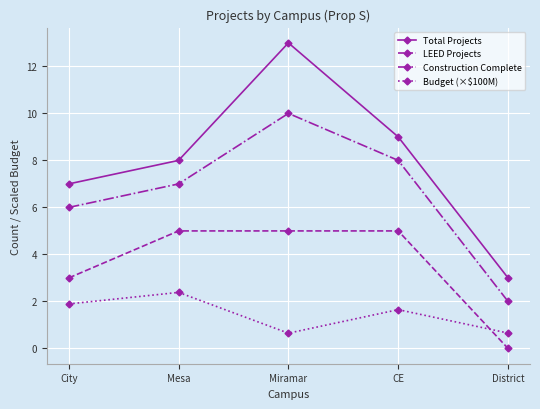

What are all the series names shown in the legend?

Total Projects, LEED Projects, Construction Complete, Budget (×$100M)